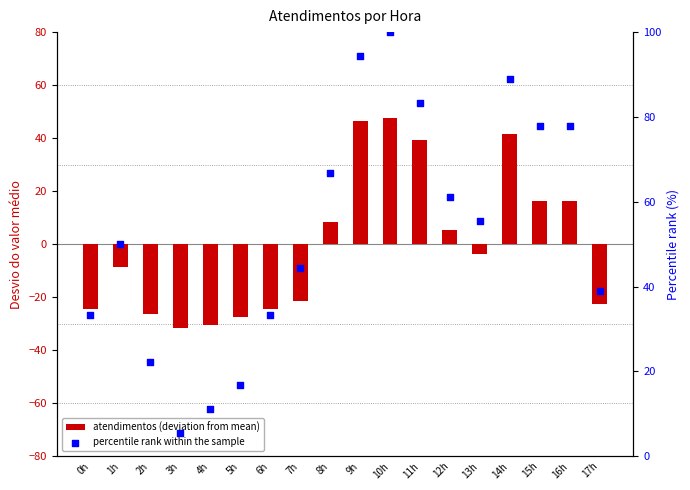

Which series has the widest spread of Y values?

percentile rank within the sample